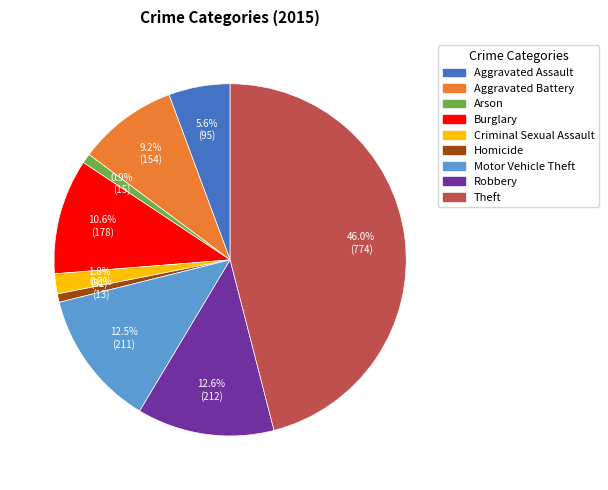

What is the ratio of the value at Robbery to the value at Motor Vehicle Theft?

1.0